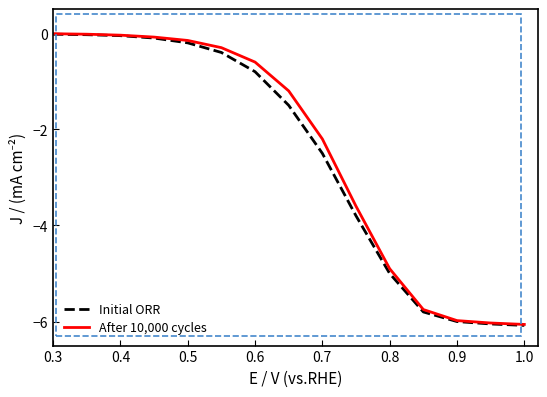

How many lines are shown in the chart?

2